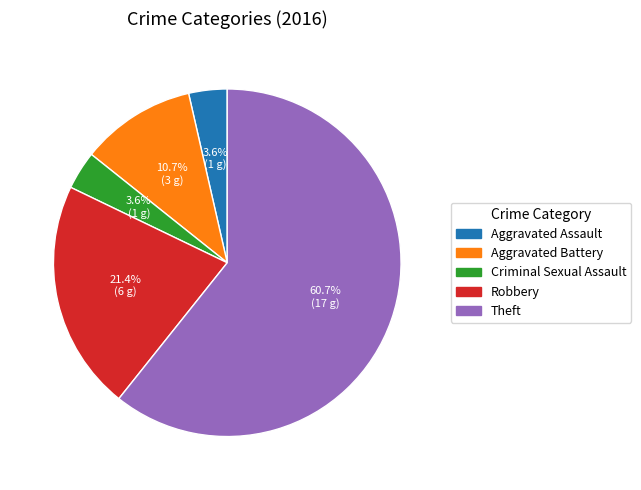

To the nearest percent, what is the difference between the largest and smallest slice percentages?

57%